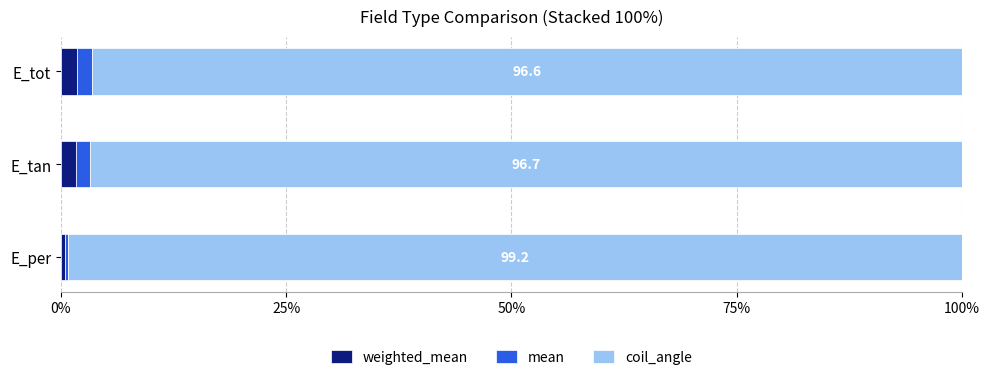

What is the average value of the coil_angle series?

97.5